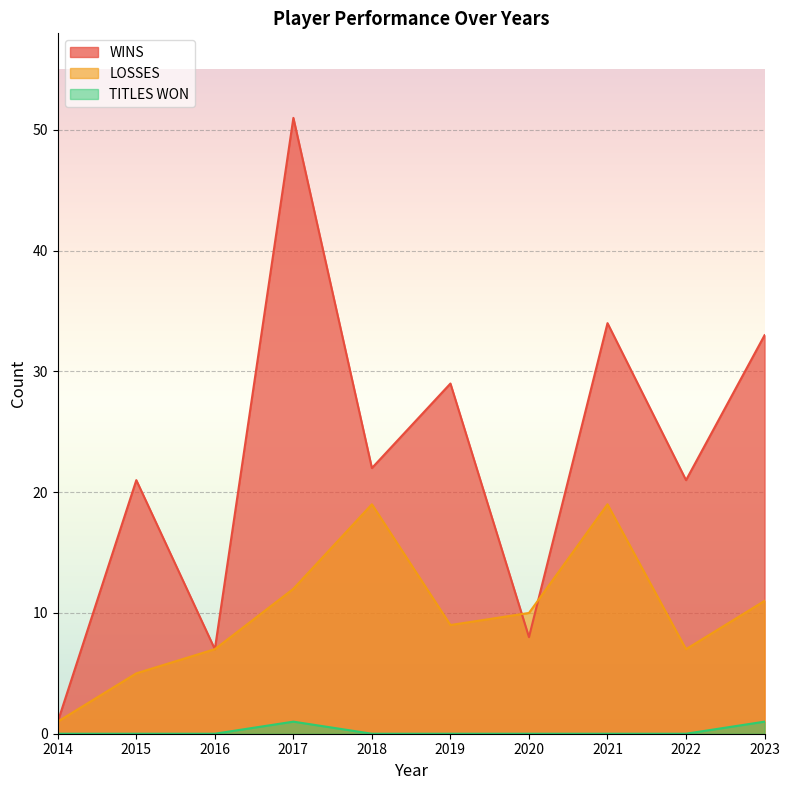

How many lines are shown in the chart?

3